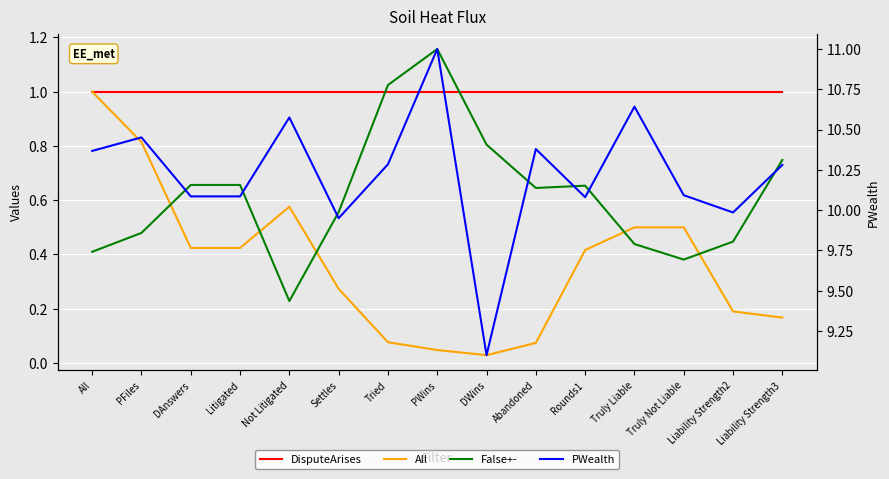

What is the total value across all series at Truly Liable?

12.6